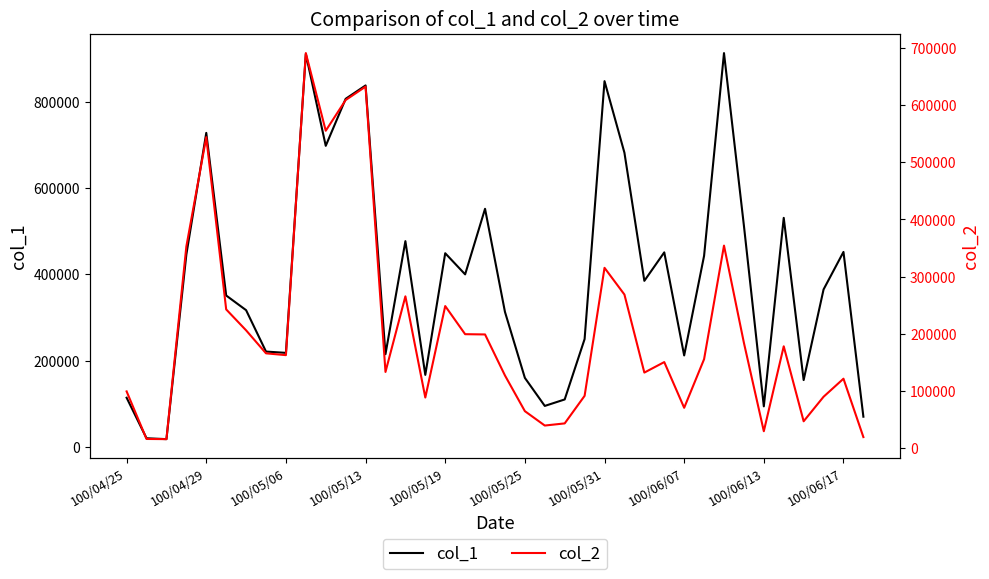

How many lines are shown in the chart?

2